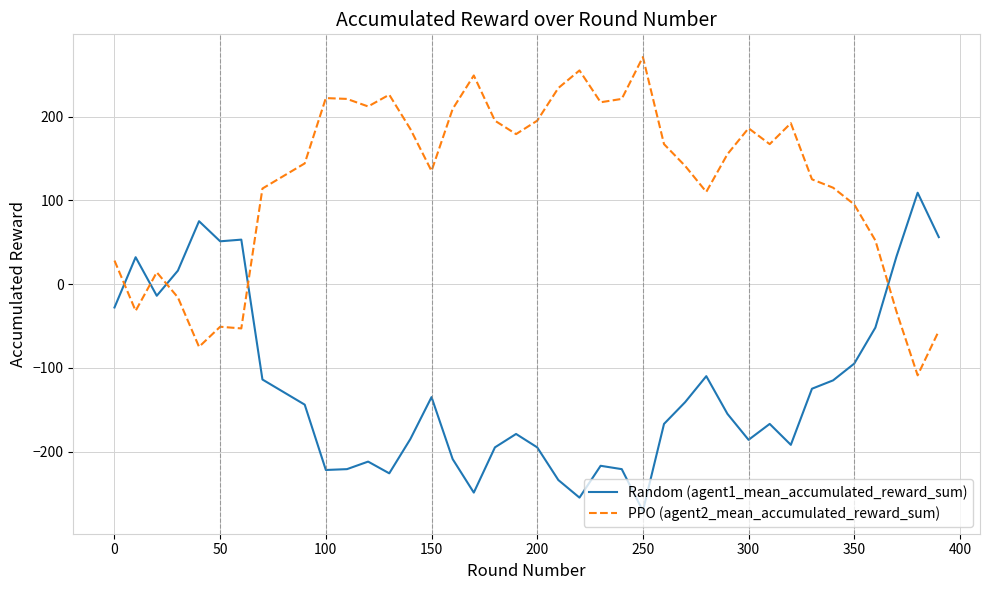

What is the maximum value for Random (agent1_mean_accumulated_reward_sum)?

109